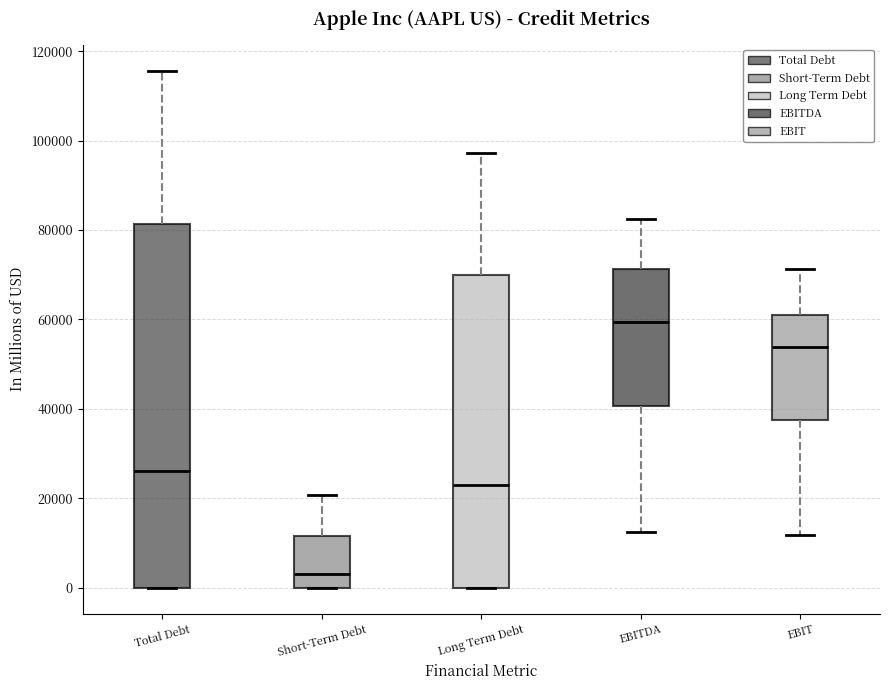

Comparing the boxes themselves (not the whiskers), which one is the tallest?

Total Debt